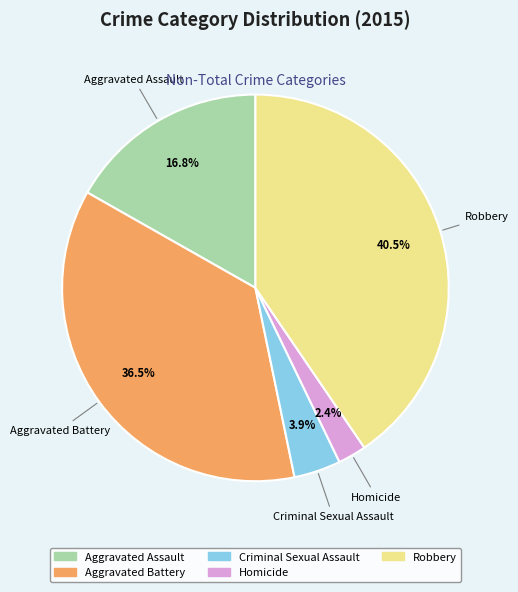

Which has a higher value, Criminal Sexual Assault or Aggravated Battery?

Aggravated Battery